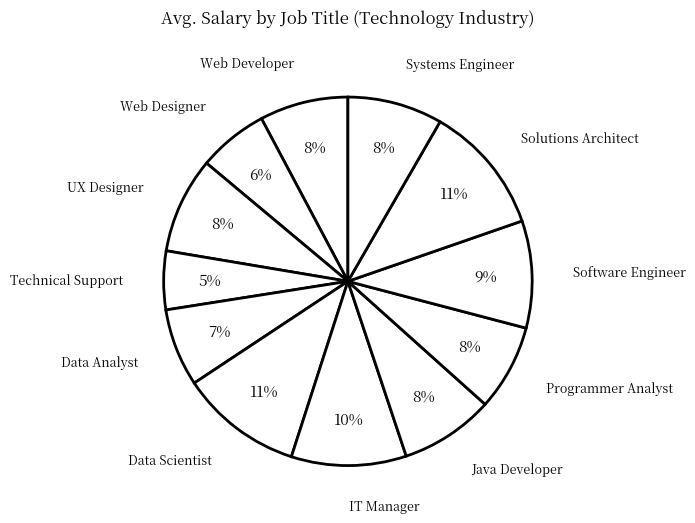

To the nearest percent, what portion does Software Engineer represent?

9%